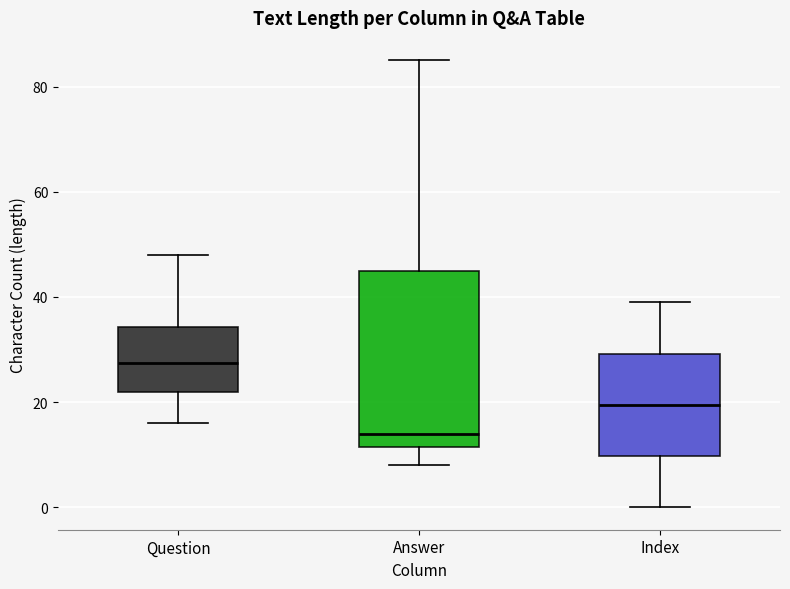

Which box is the tallest, from its lower edge to its upper edge?

Answer